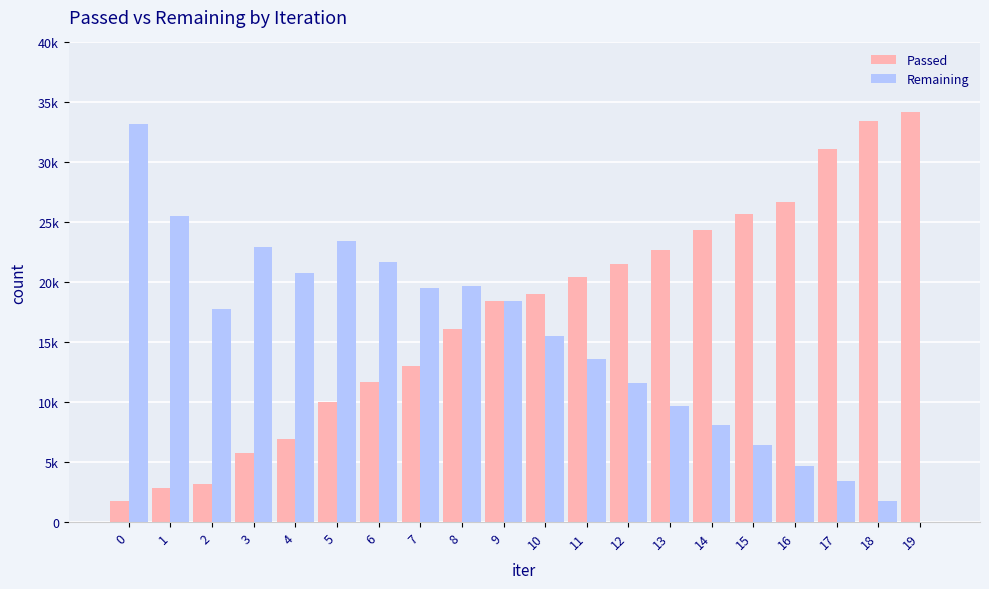

True or false: Remaining has a value of 16939 at 13.

False